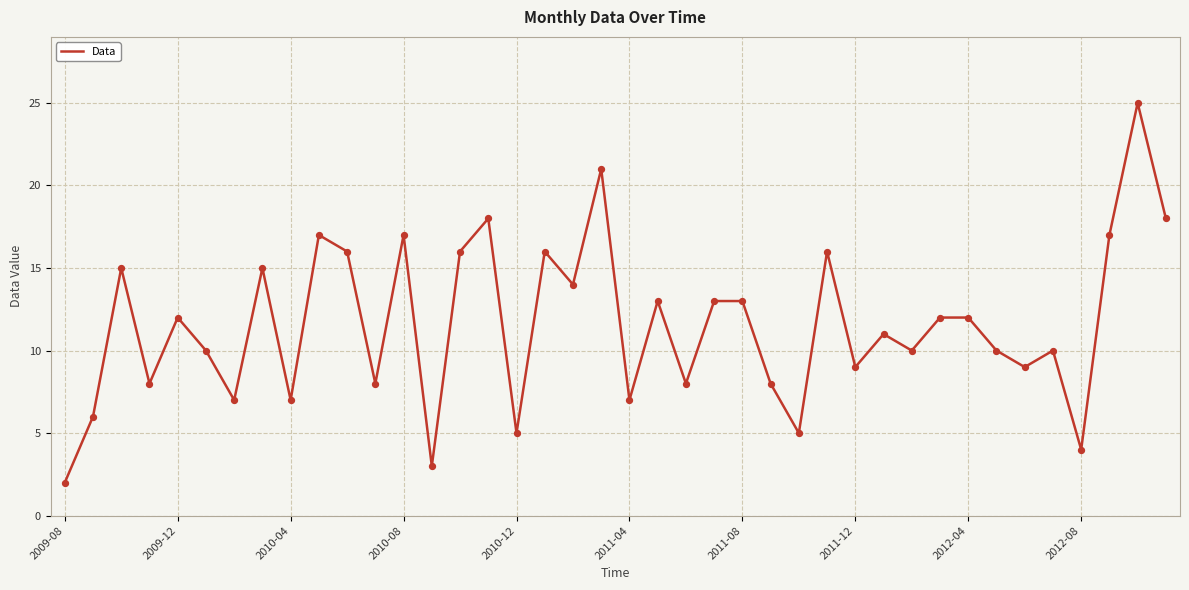

What is the greatest value displayed?

25